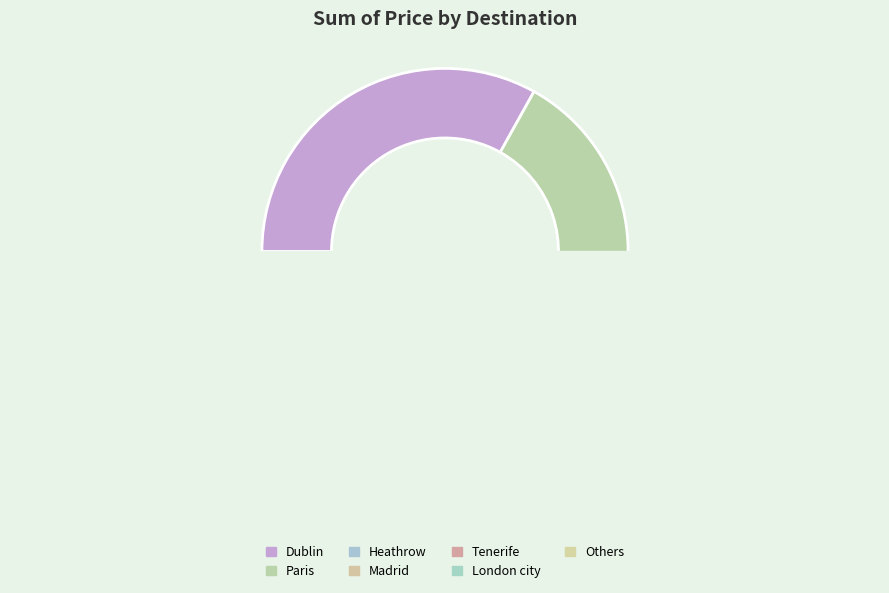

Does Tenerife represent more than half of the total?

No